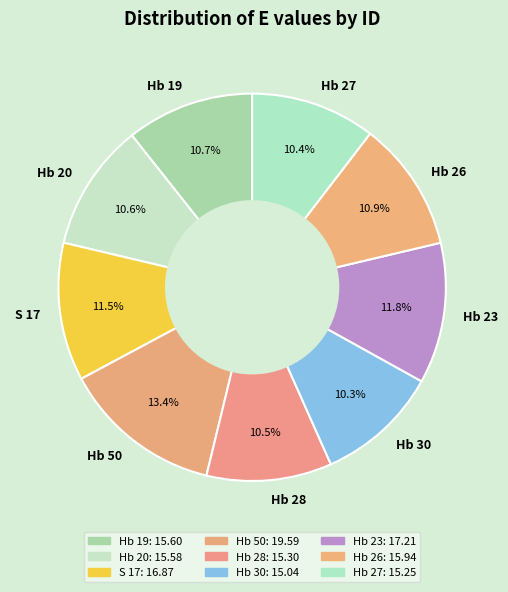

Which slice is the largest?

Hb 50